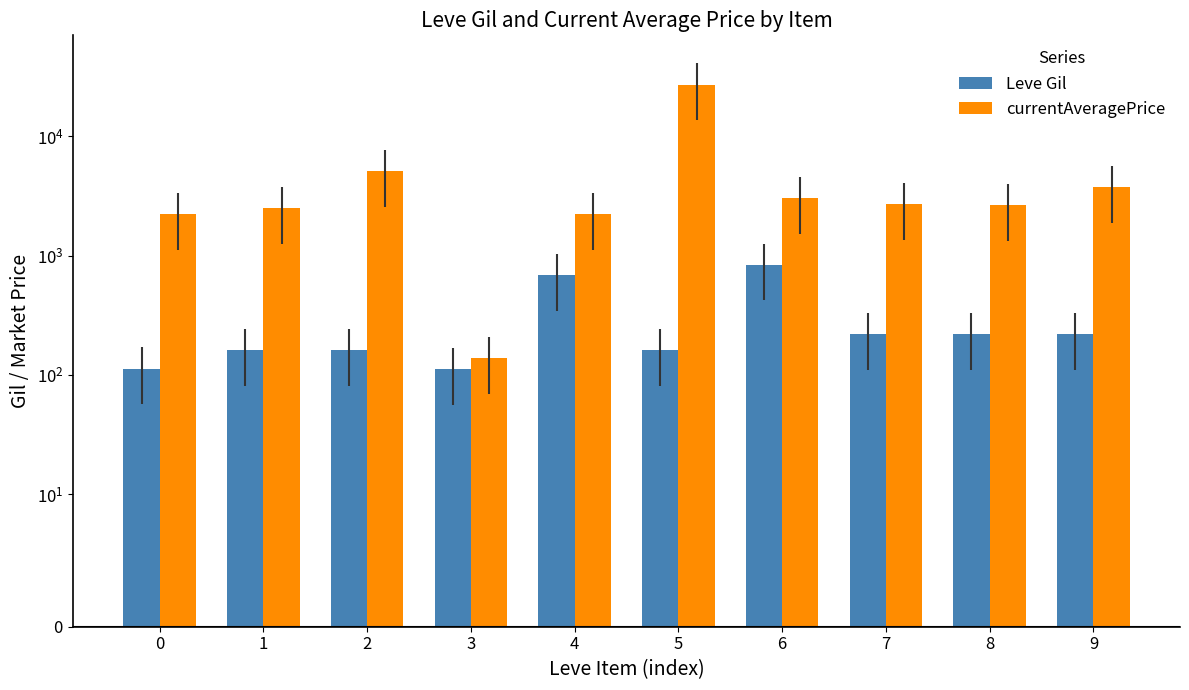

Reading right to left, extract all data points from this chart.

Leve Gil: 220.0	220.0	220.0	840.0	160.0	690.0	112.0	160.0	160.0	113.0
currentAveragePrice: 3767.0	2662.0	2680.0	3011.0	27125.0	2226.0	137.5	5071.0	2494.0	2237.3